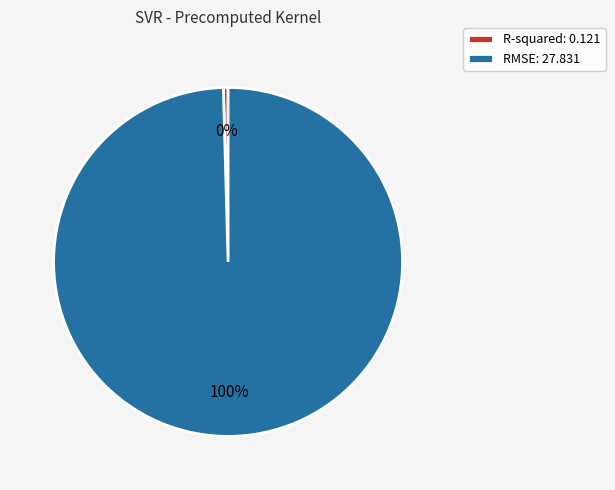

Count the number of slices in the pie.

2